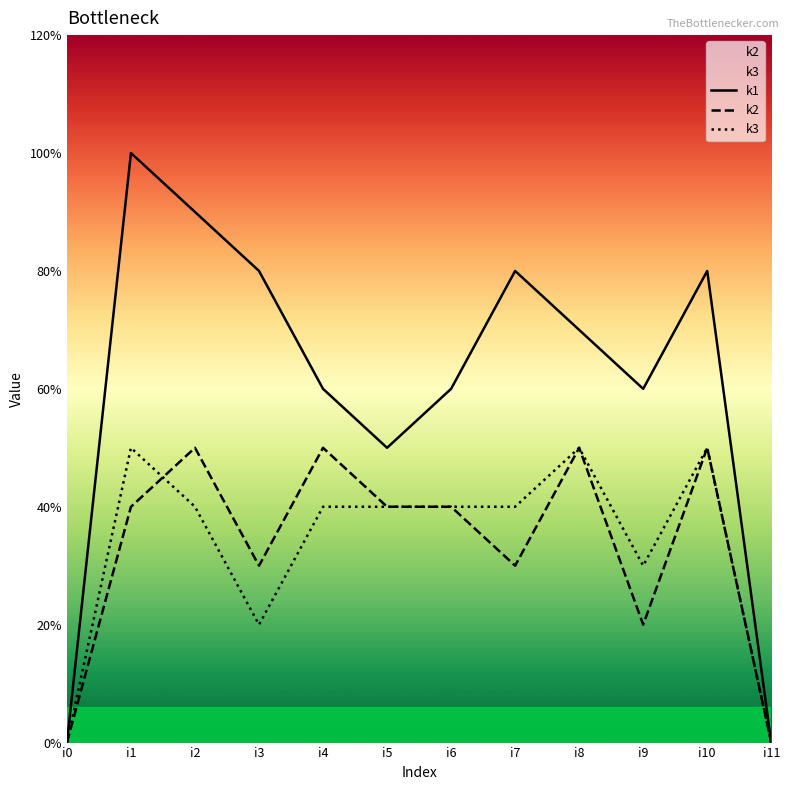

Which label corresponds to the largest value in the chart?

i1